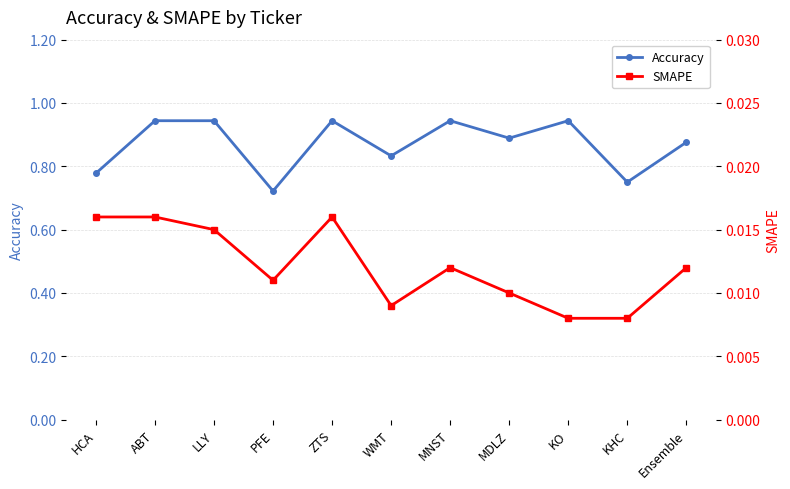

What is the sum of all Accuracy values?

9.6